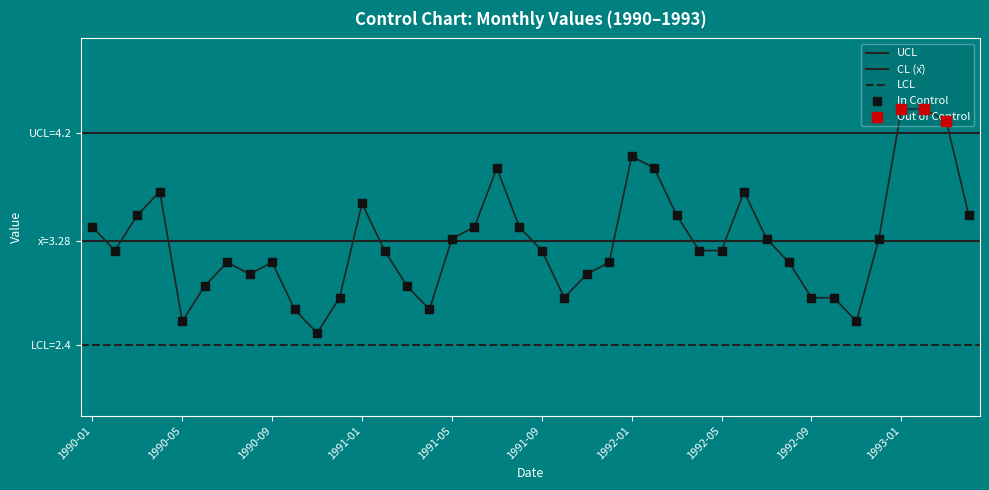

Approximately how many times larger is the value at 1990-12 compared to 1991-03?

1.0